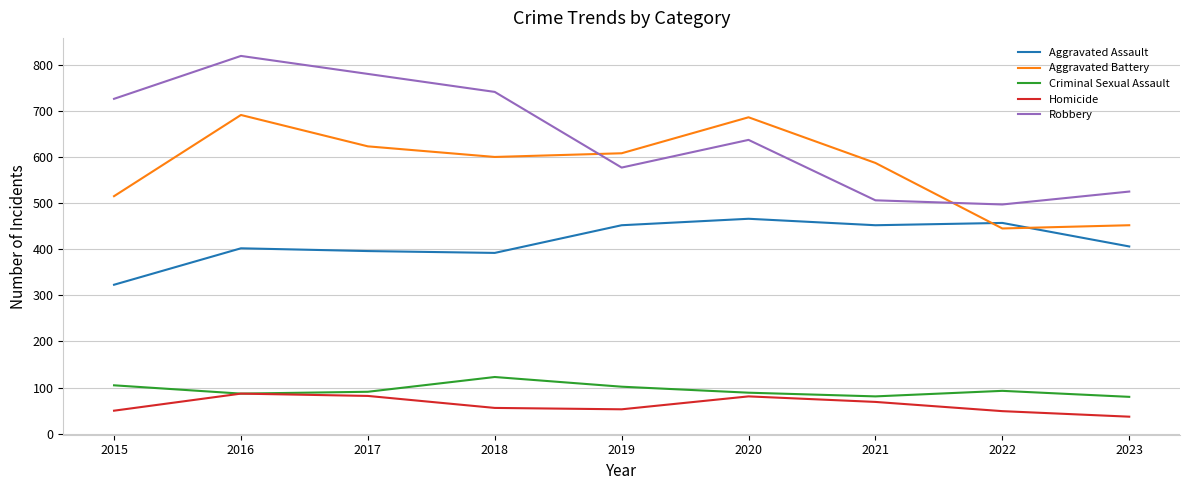

In Aggravated Assault, how many points are higher than both neighbors (excluding endpoints)?

3